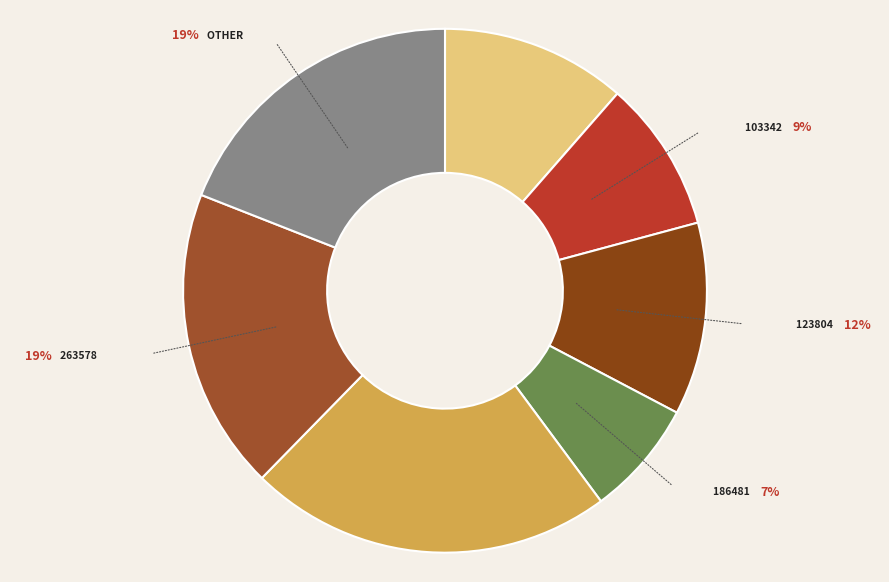

How many slices are in this pie chart?

7